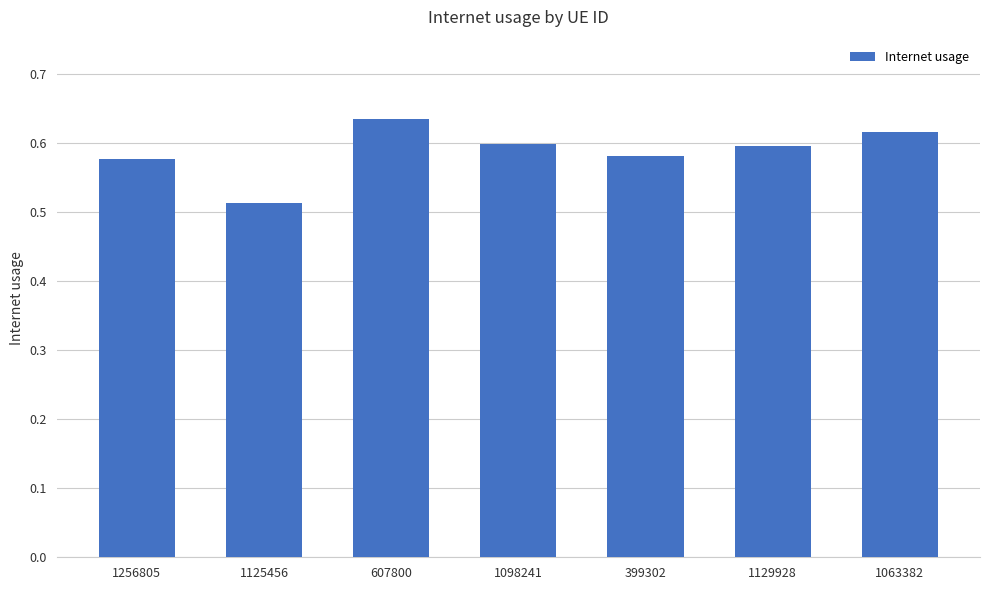

Count the values in the range 0 to 1.

7